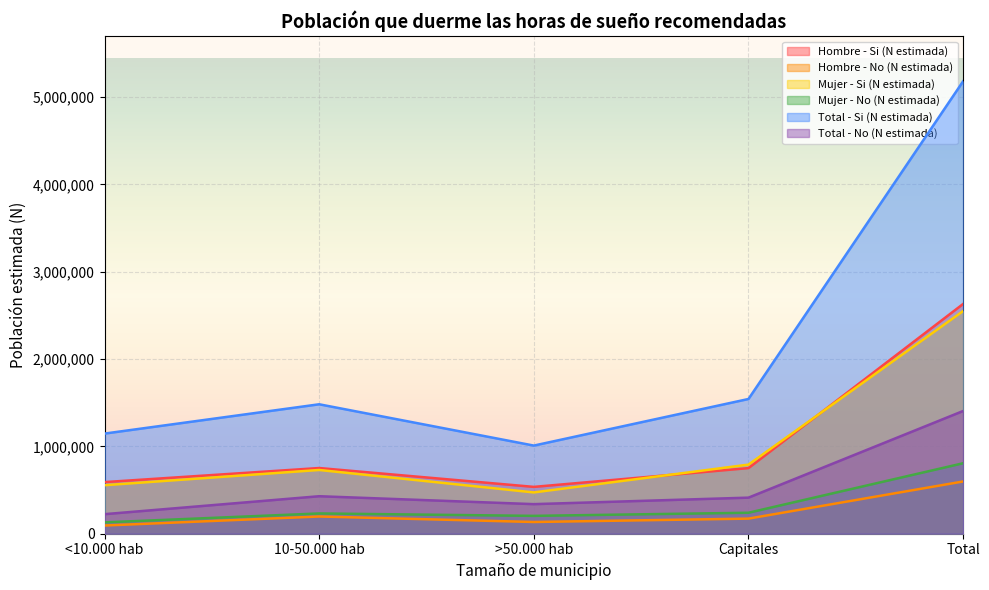

At Total, list the series in order from largest to smallest.

Total - Si (N estimada), Hombre - Si (N estimada), Mujer - Si (N estimada), Total - No (N estimada), Mujer - No (N estimada), Hombre - No (N estimada)